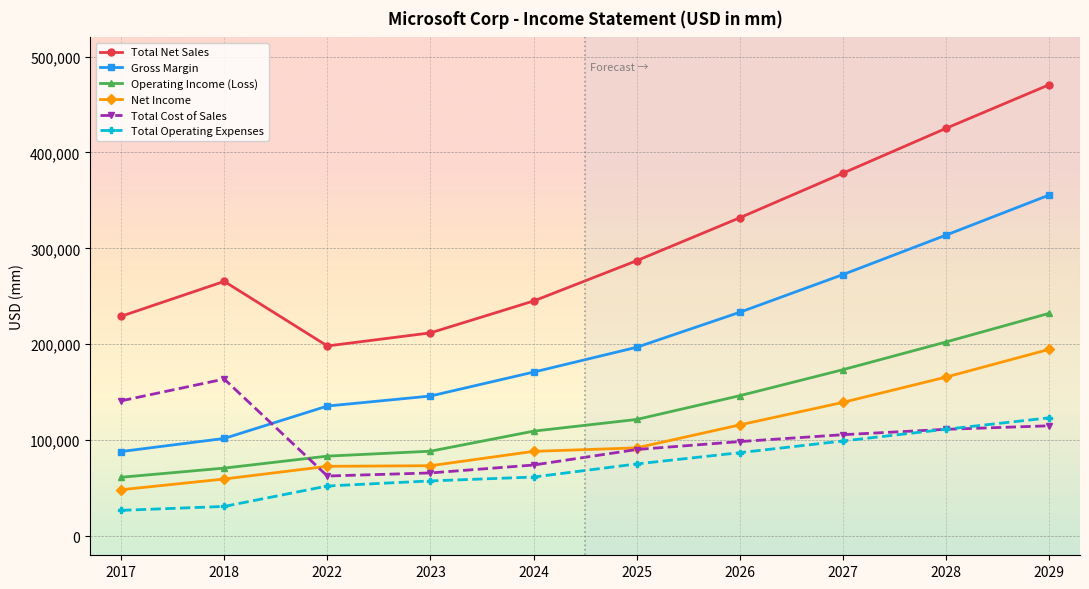

Which category has the highest value in the Total Net Sales series?

2029